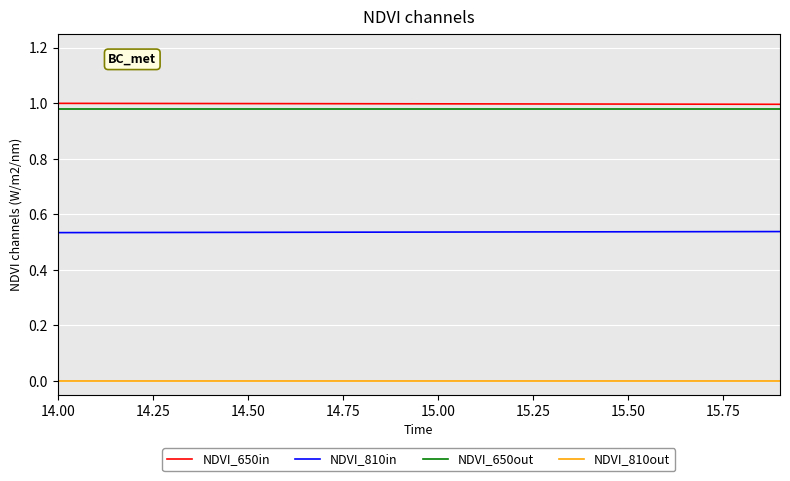

True or false: NDVI_650in and NDVI_810out cross at least once.

False